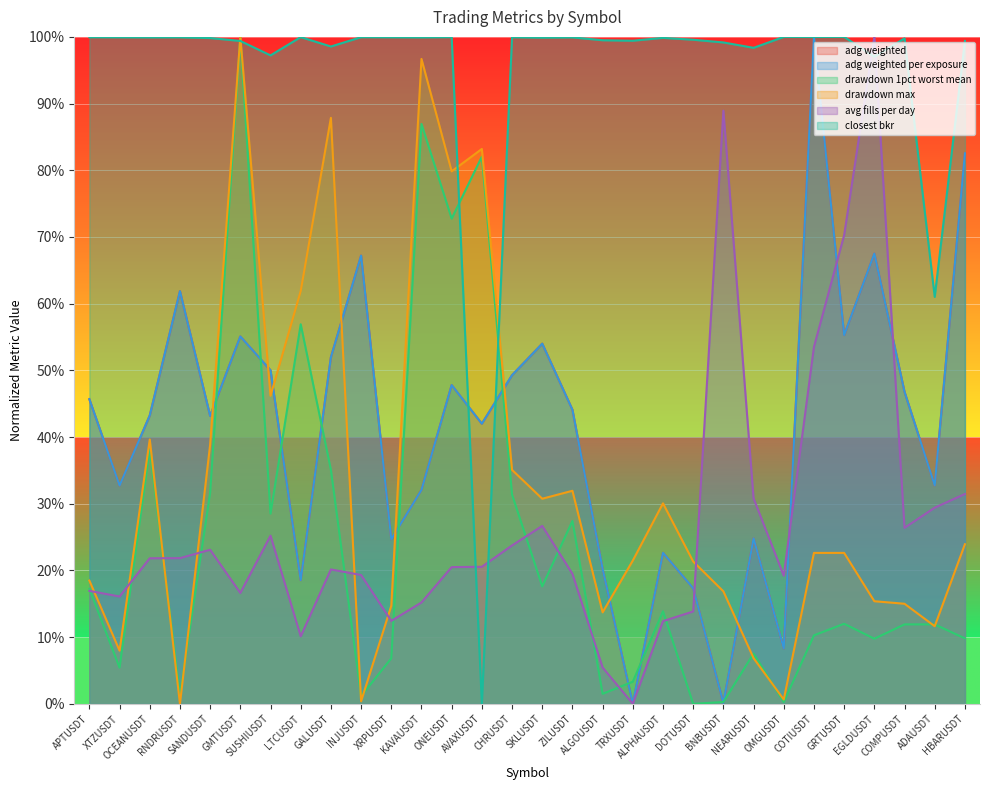

In adg_weighted_long, how many points are higher than both neighbors (excluding endpoints)?

9